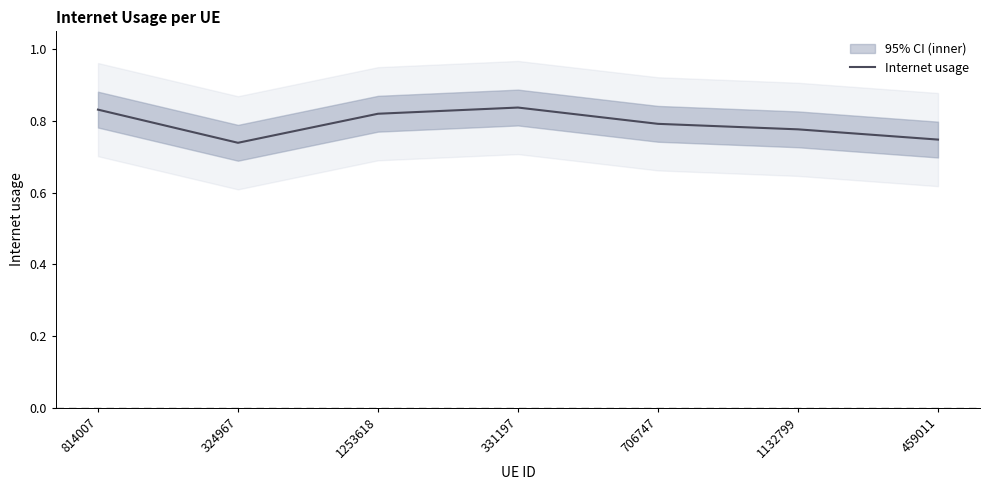

What is the difference between the values at 331197 and 459011?

0.1